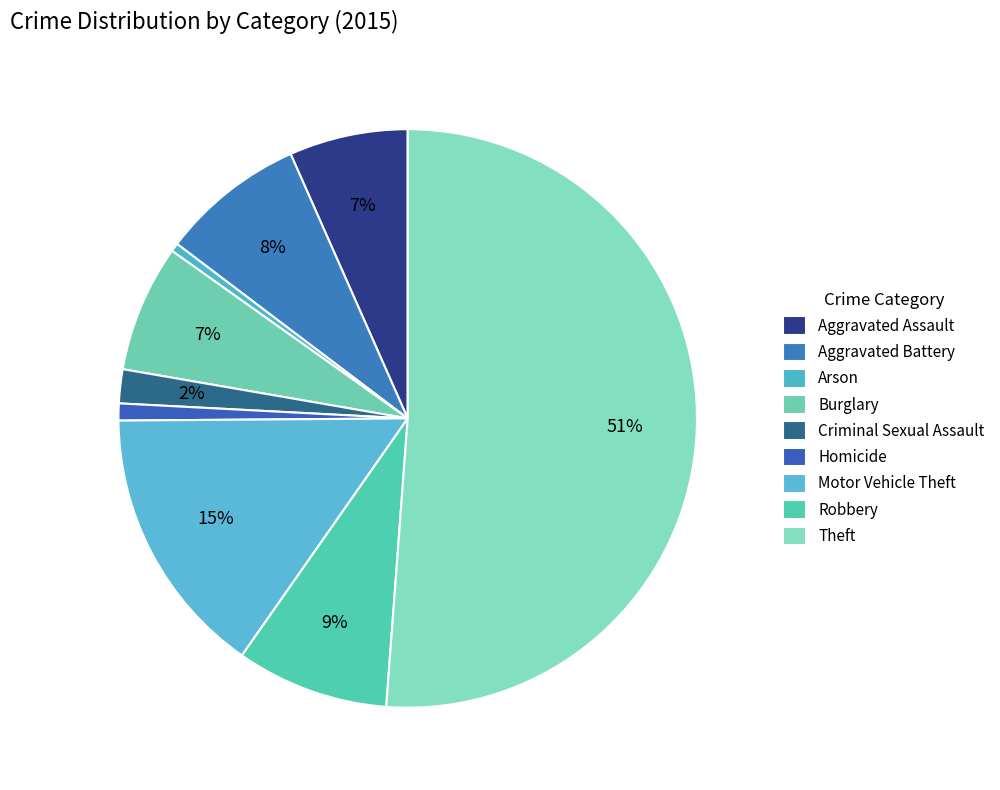

How many segments does this pie chart have?

9